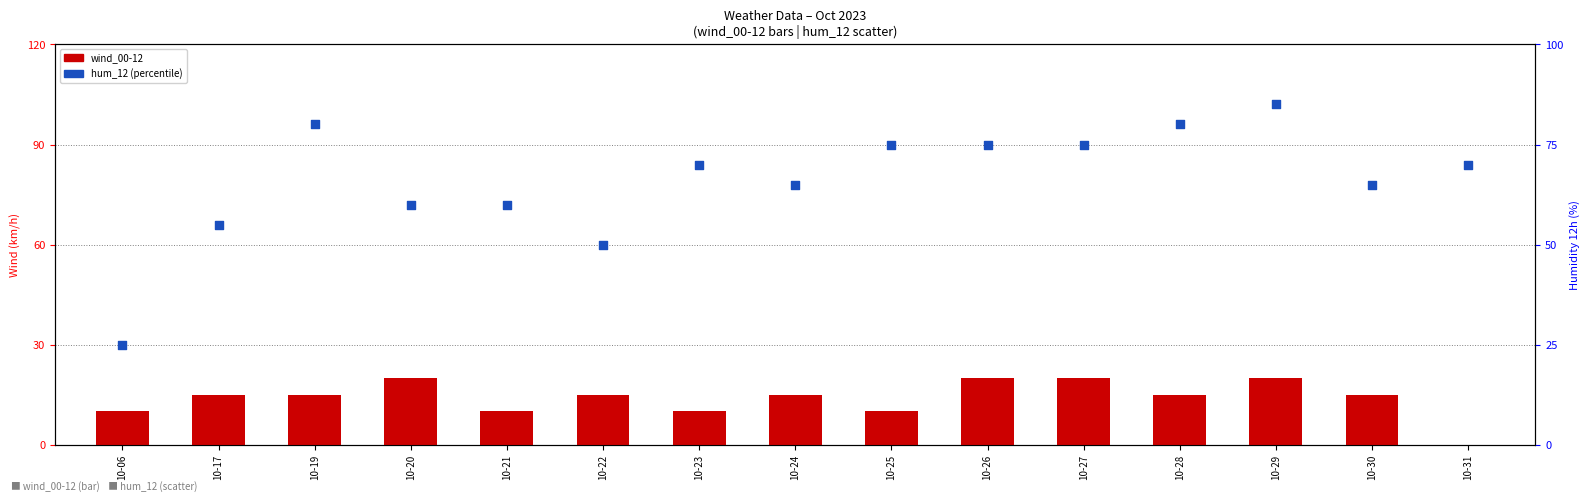

What are all the series names shown in the legend?

wind_00-12, hum_12